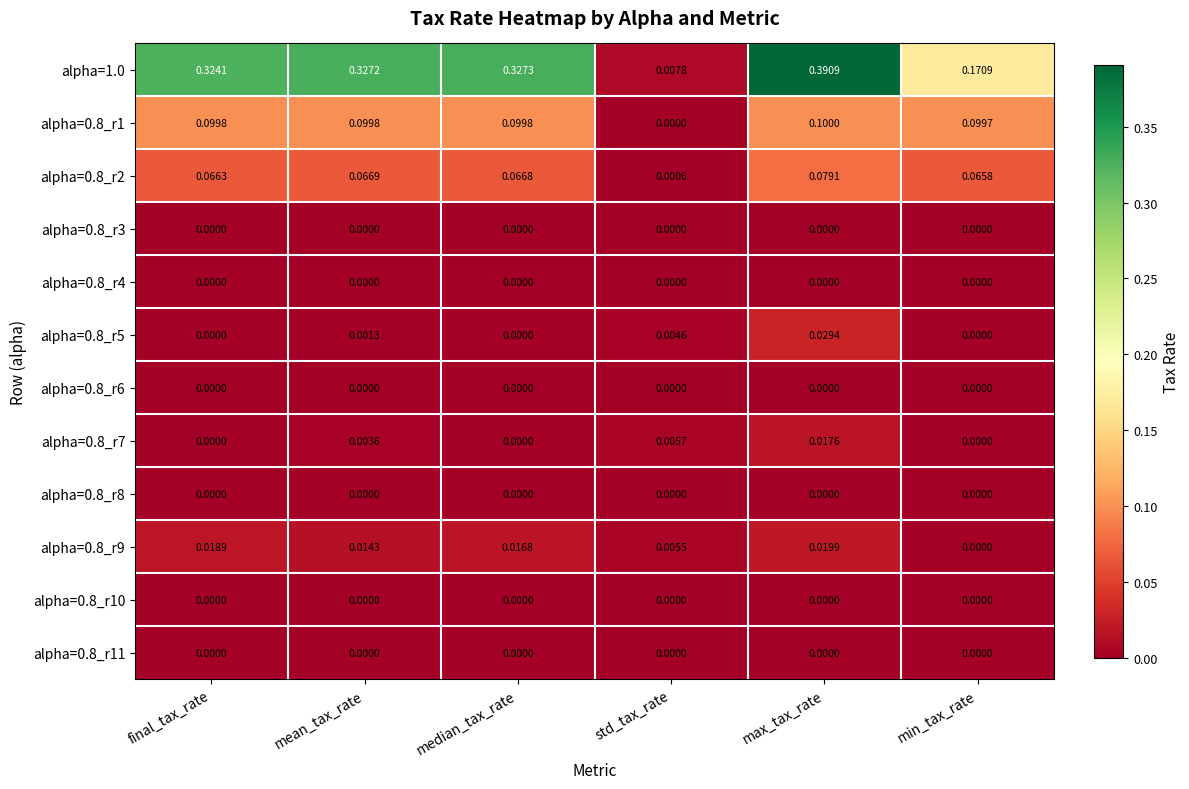

At how many categories does at least one series exceed 0?

6